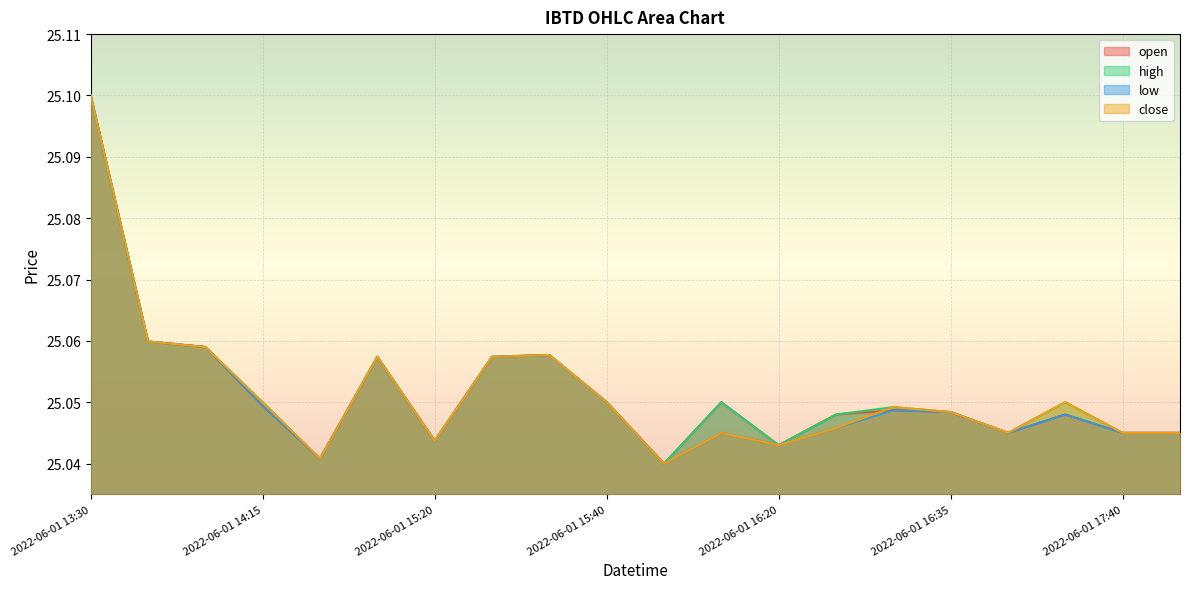

True or false: high and close cross at least once.

False